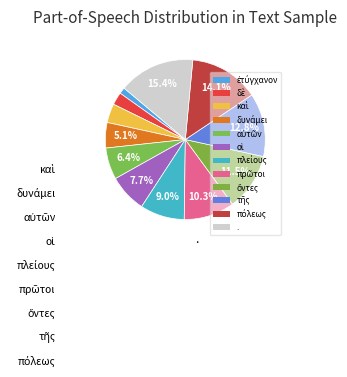

What is the largest slice in the pie chart?

.